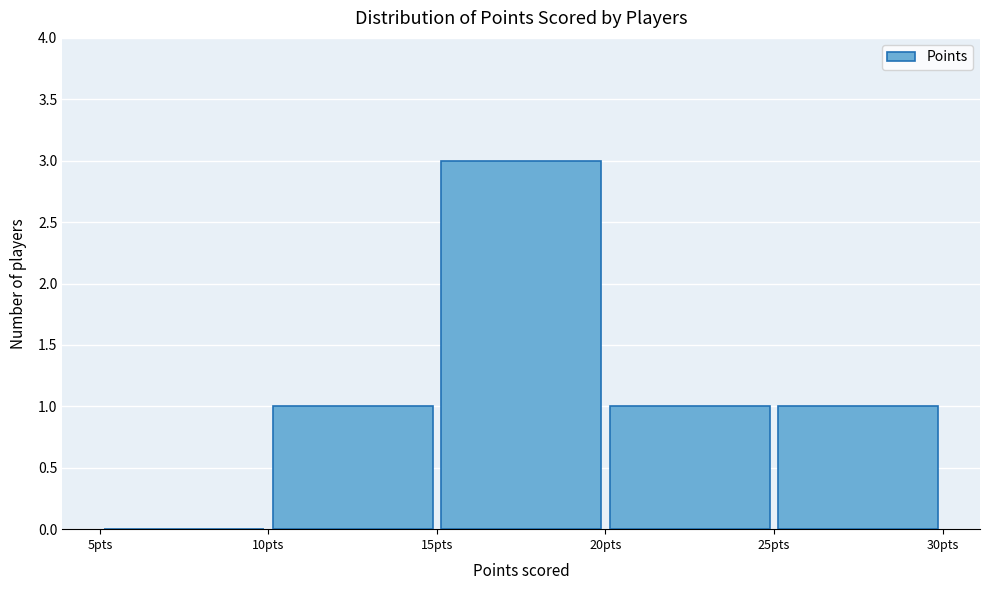

Over which range of the x-axis is the bar tallest?

15 to 20